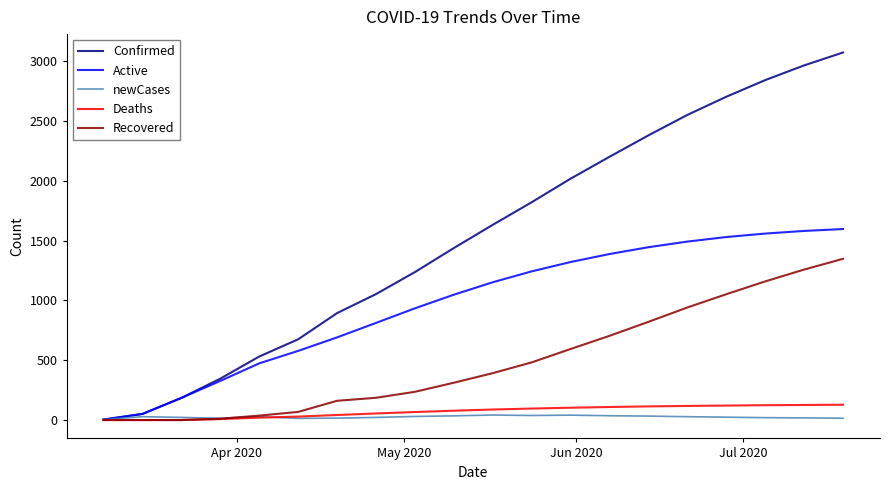

Which series has the largest total across all categories?

Confirmed